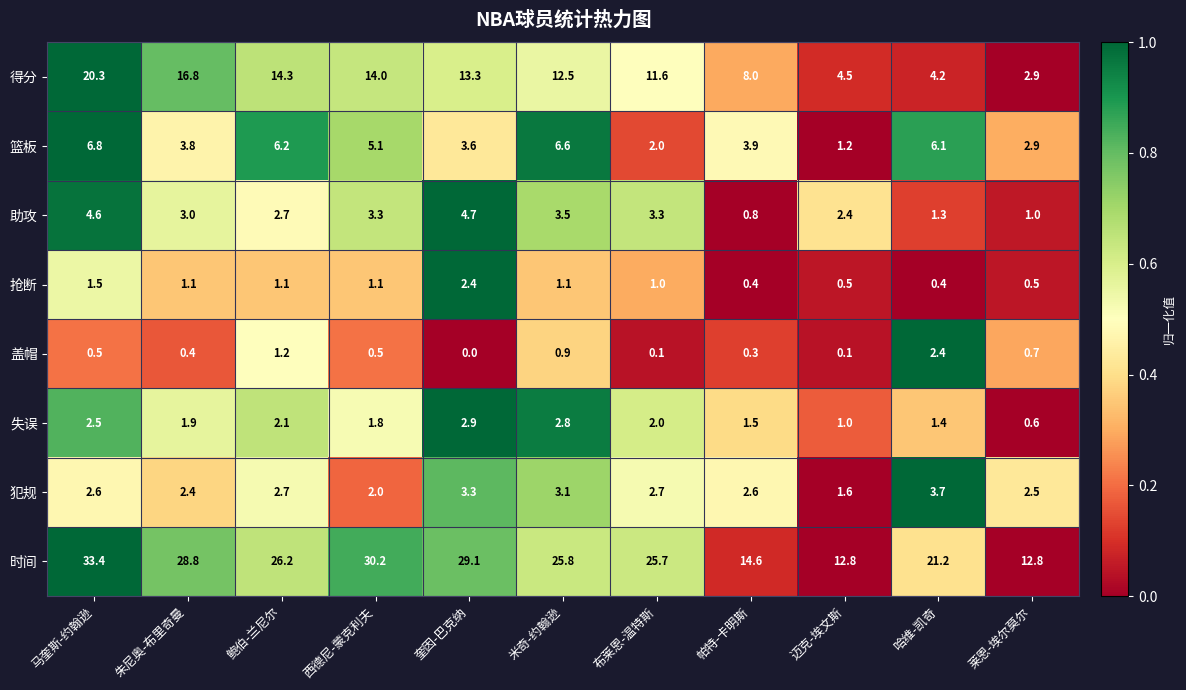

What is the approximate value of 时间 at 布莱恩-温特斯?

25.7